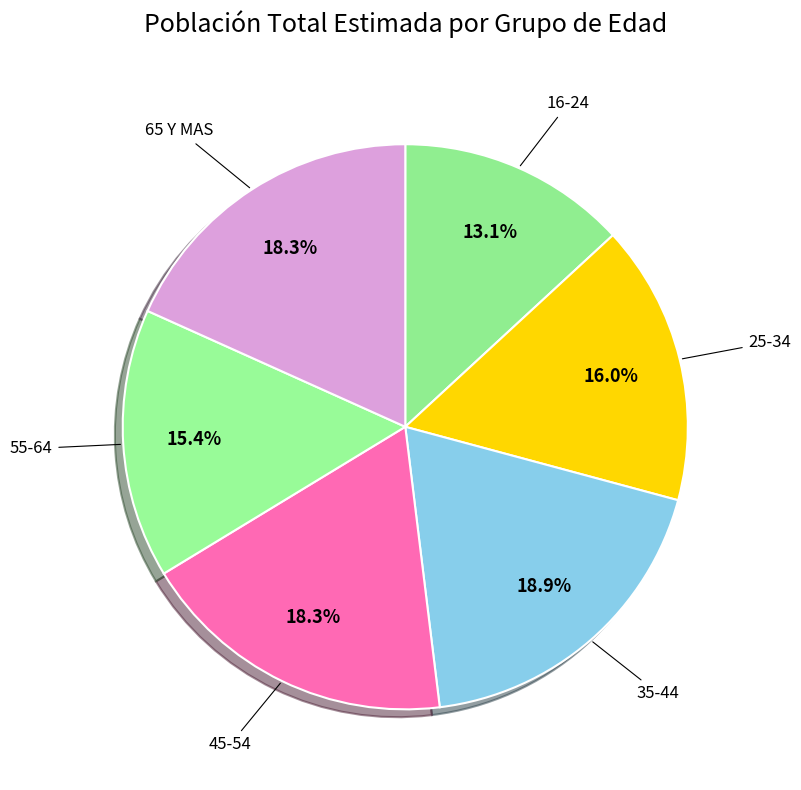

Is there any slice that represents more than half of the pie?

No